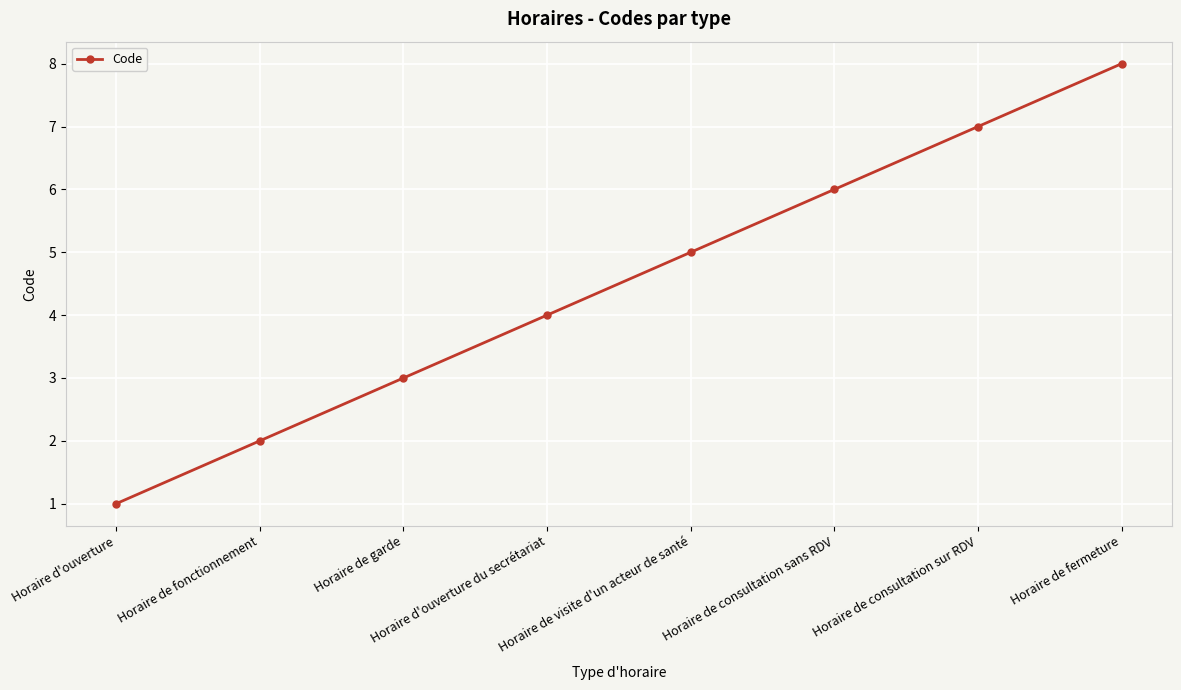

What is the sum of the values at Horaire d'ouverture and Horaire de visite d'un acteur de santé?

6